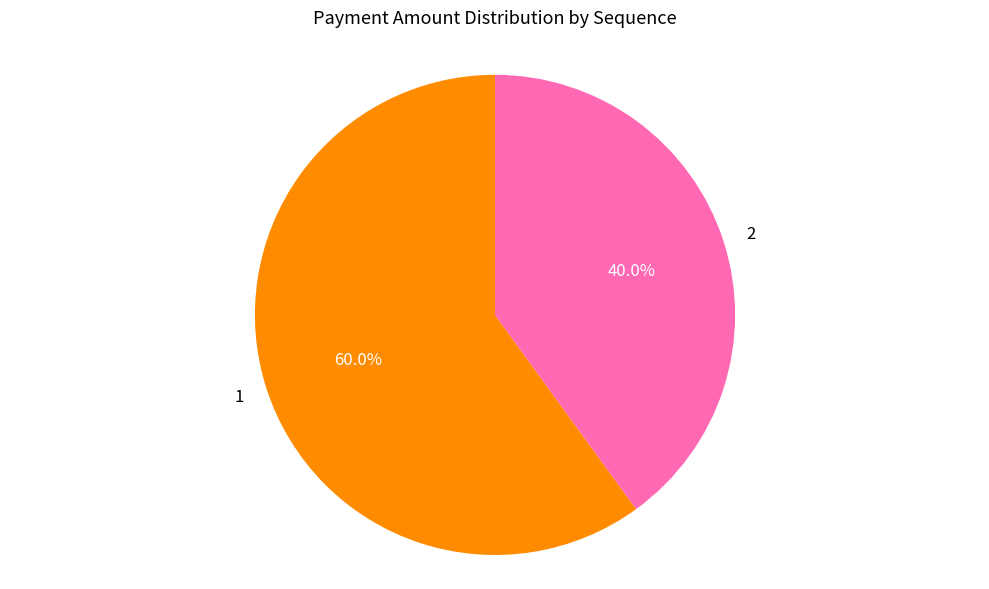

How many segments does this pie chart have?

2